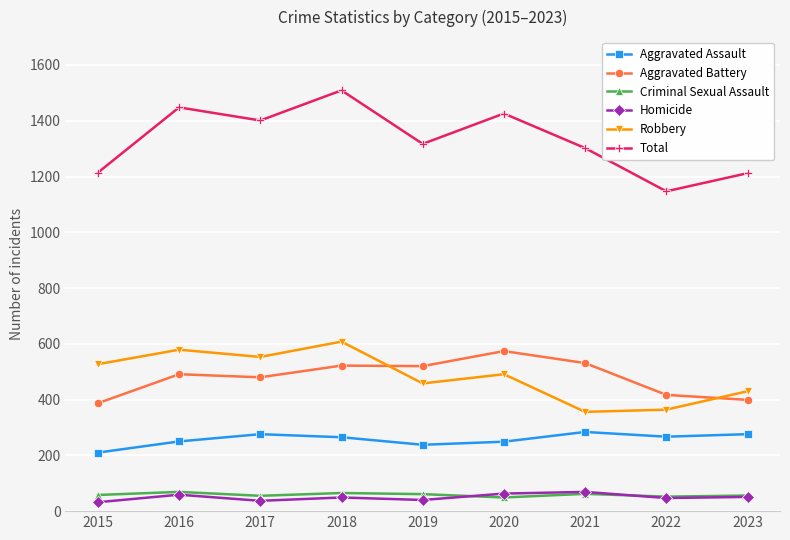

What value does the Robbery series have at 2021?

356